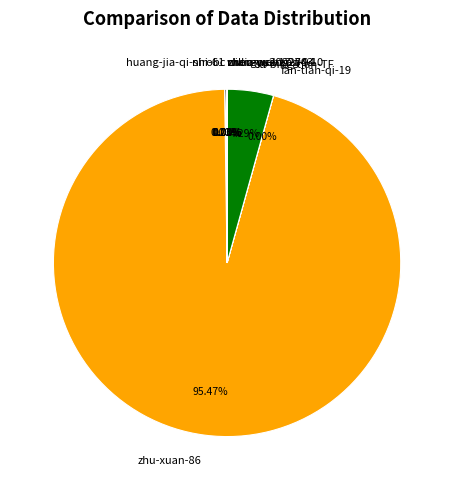

What is the majority slice?

zhu-xuan-86